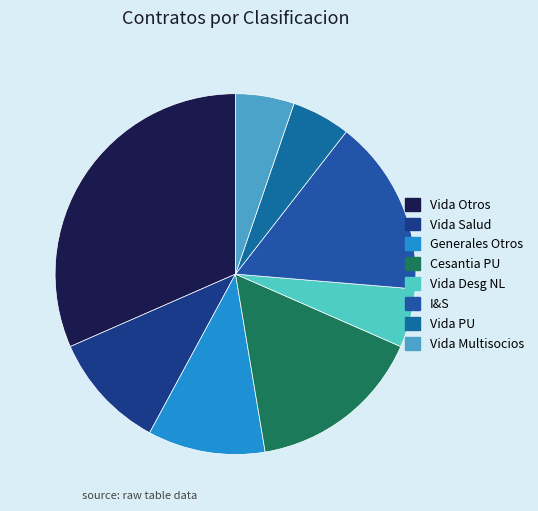

Between Generales Otros and Vida Desg NL, which is larger?

Generales Otros